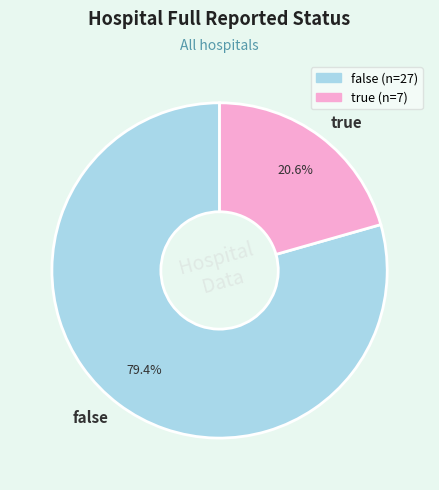

True or false: false accounts for 74% of the total.

False